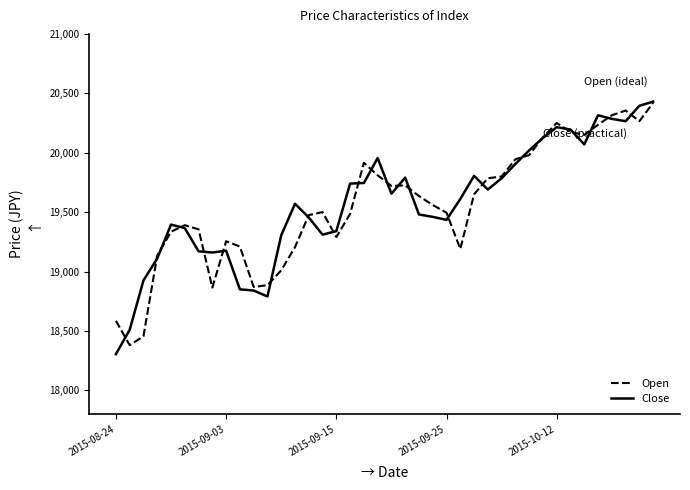

What is the difference between the maximum and minimum values in the Close series?

2125